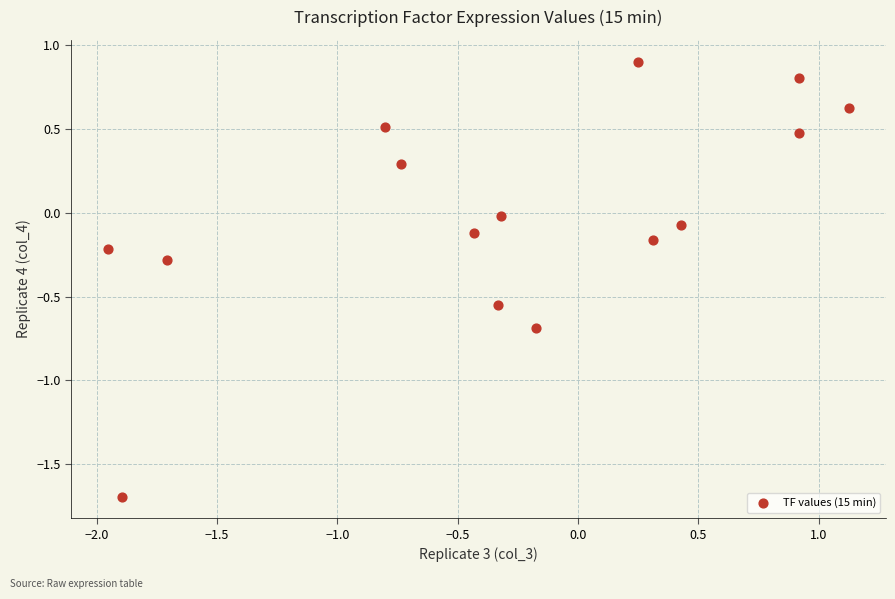

What is the range of Y values (max minus min)?

2.6